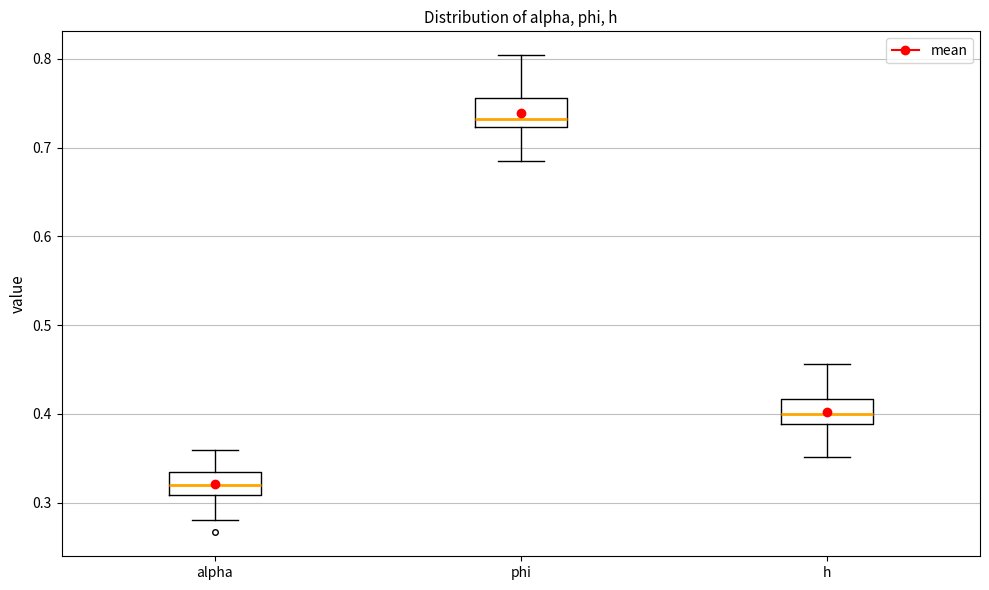

Where is the lower edge of the box for h on the y-axis? The values are not printed on the chart, so give them approximately, as read against the axis.

0.39